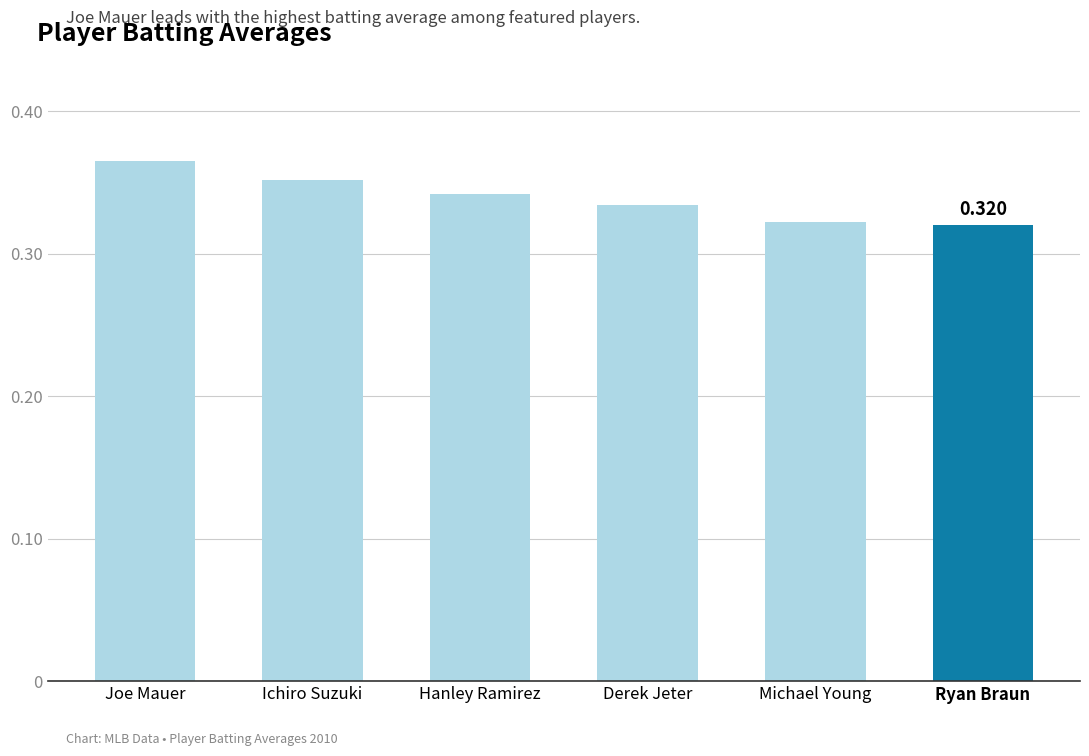

Count the values in the range 0 to 1.

6